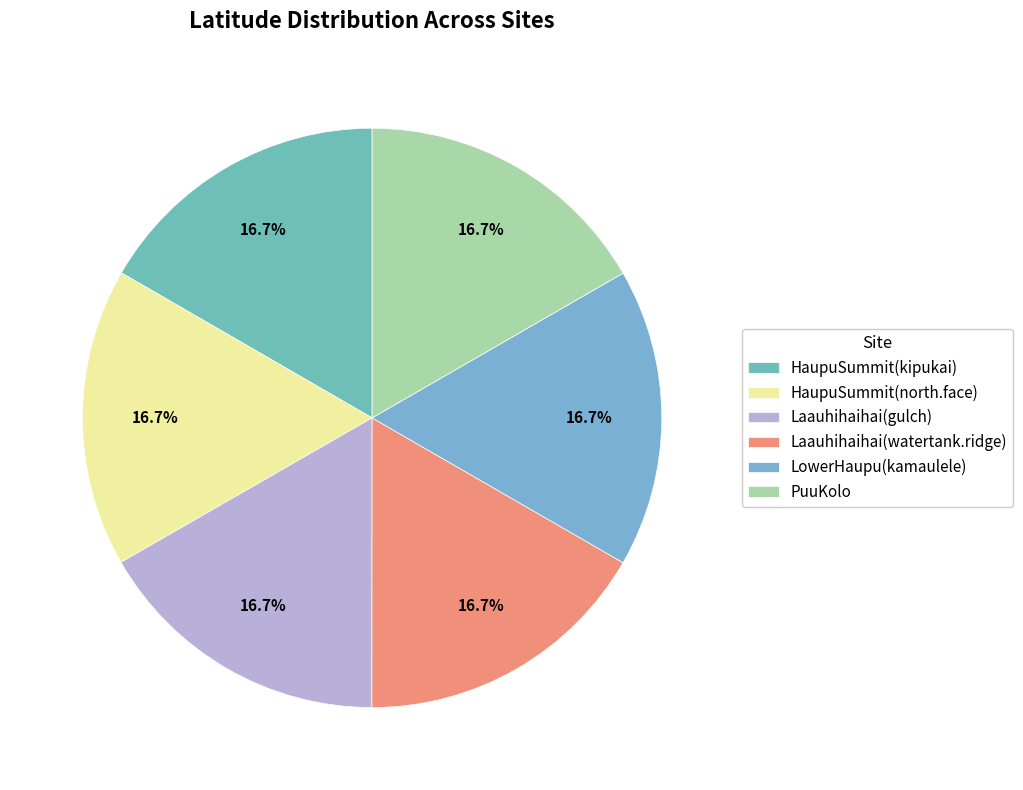

What portion of the pie excludes Laauhihaihai(watertank.ridge)?

83.3%